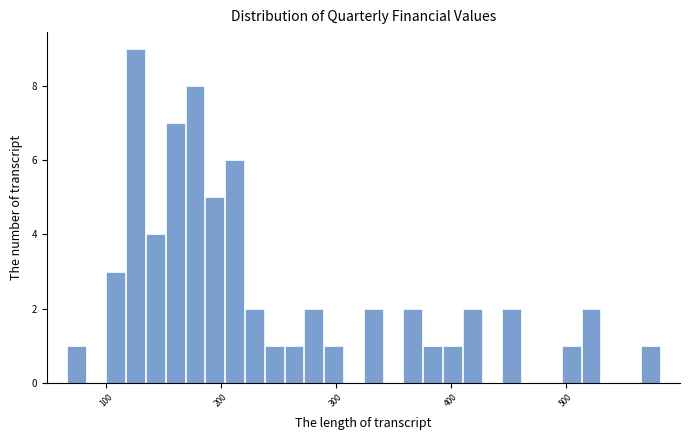

Read against the x-axis, roughly where is the centre of the tallest bar?

130